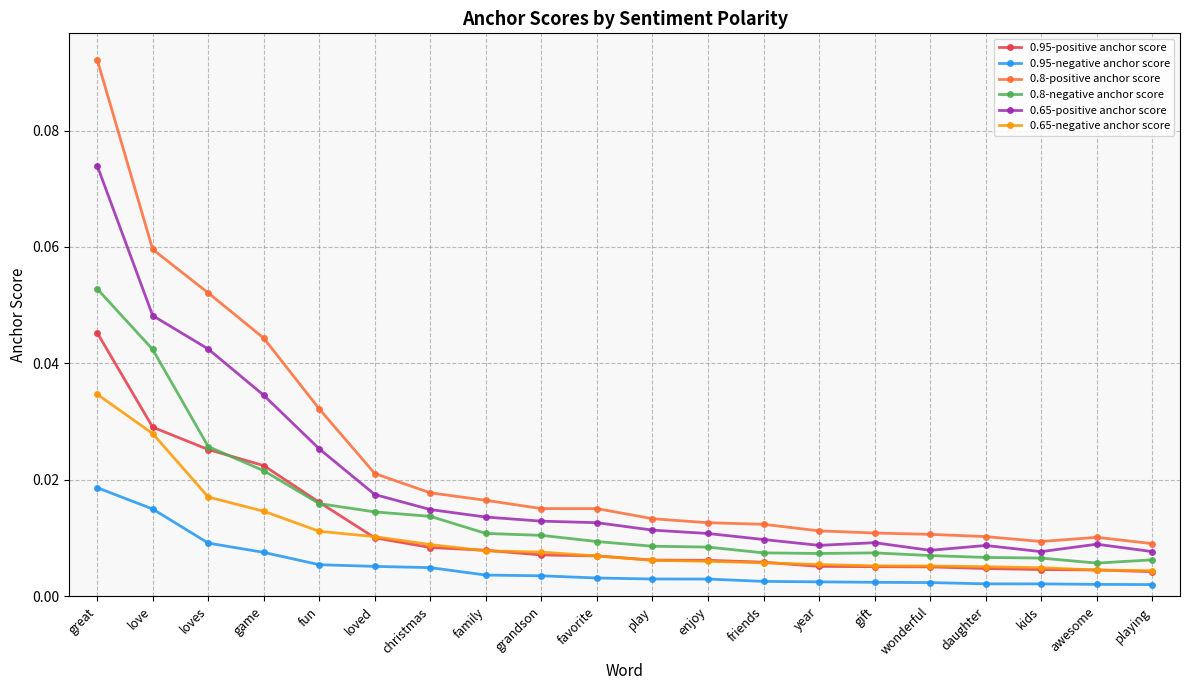

How many 0.8-negative anchor score values are between 0 and 1?

20